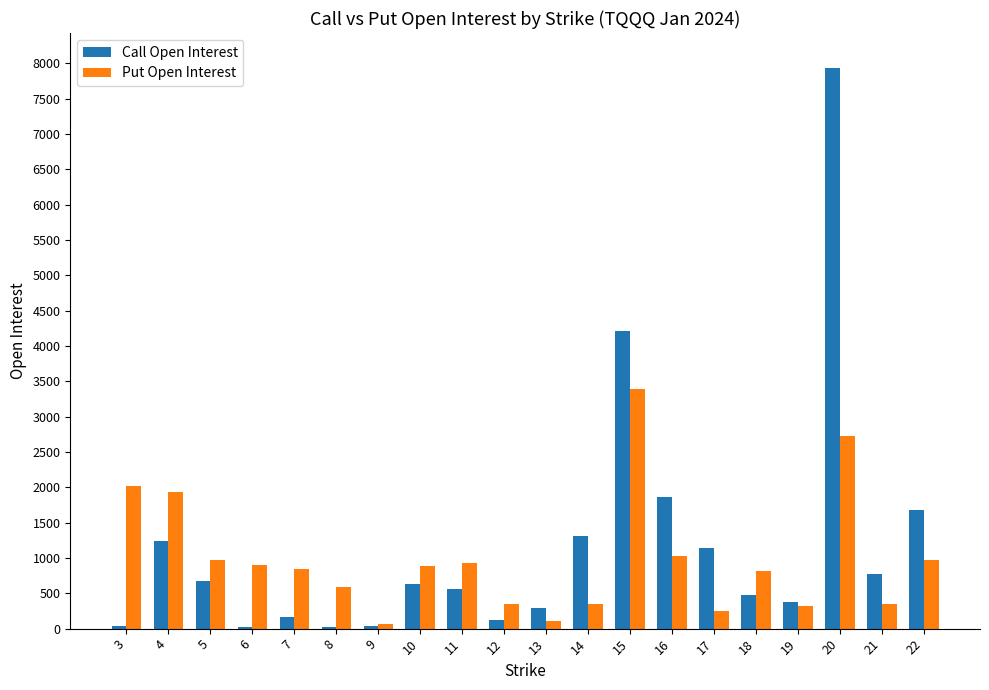

What are all the series names shown in the legend?

Call Open Interest, Put Open Interest